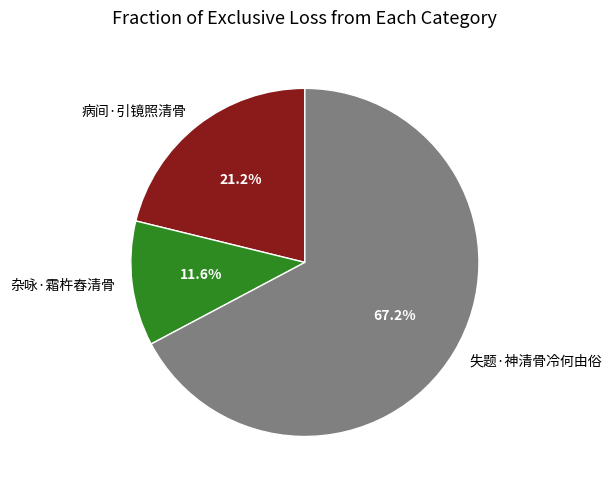

Approximately how many times larger is the value at 杂咏·霜杵舂清骨 compared to 病间·引镜照清骨?

0.5